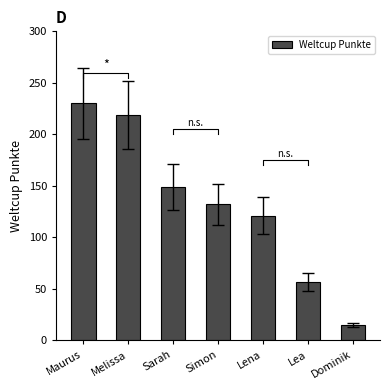

What position from the left is Maurus?

1